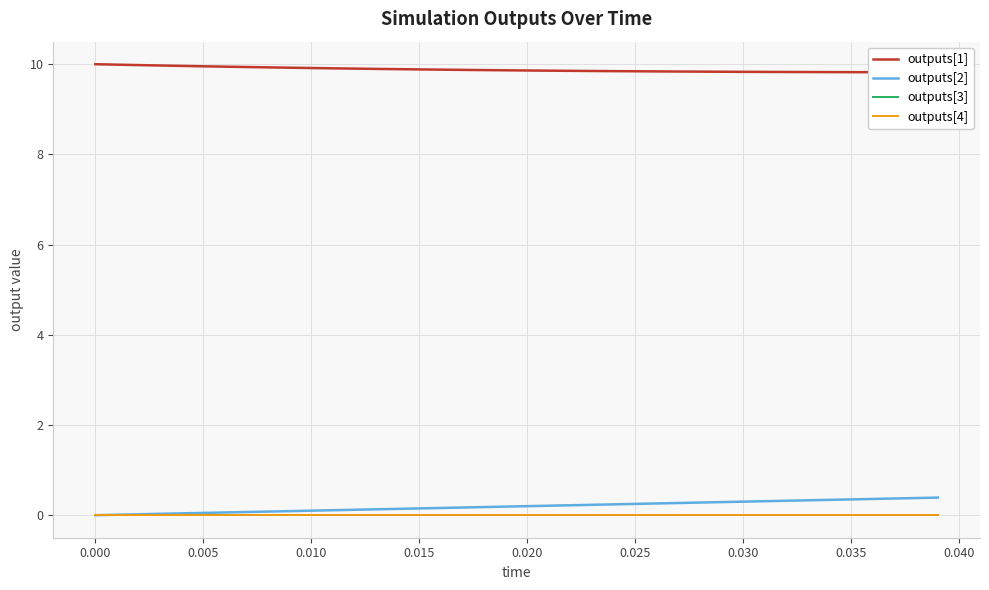

True or false: outputs[2] and outputs[4] intersect in this chart.

False